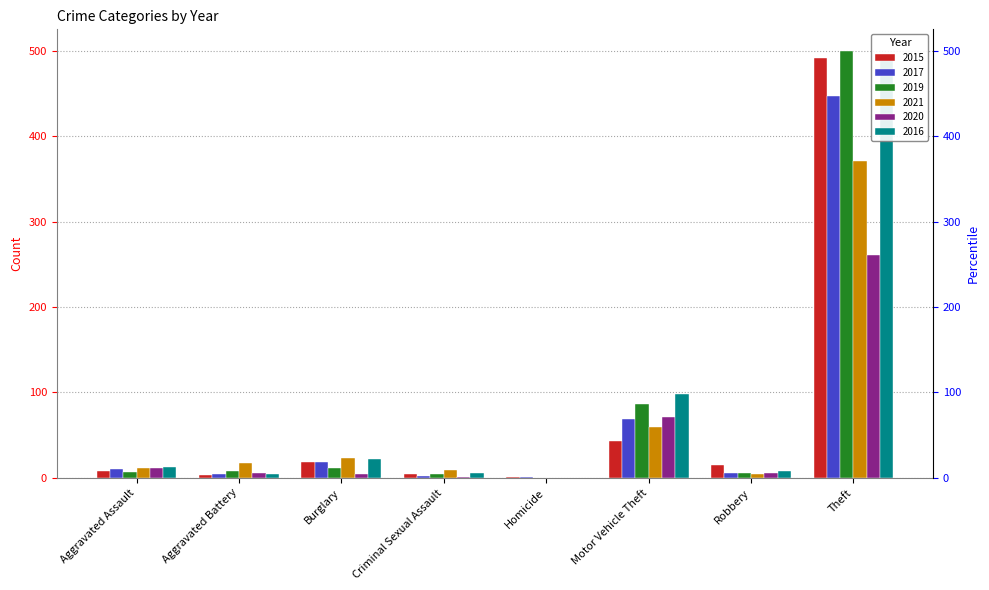

Is the value of 2021 at Theft greater than the value of 2020 at Robbery?

Yes